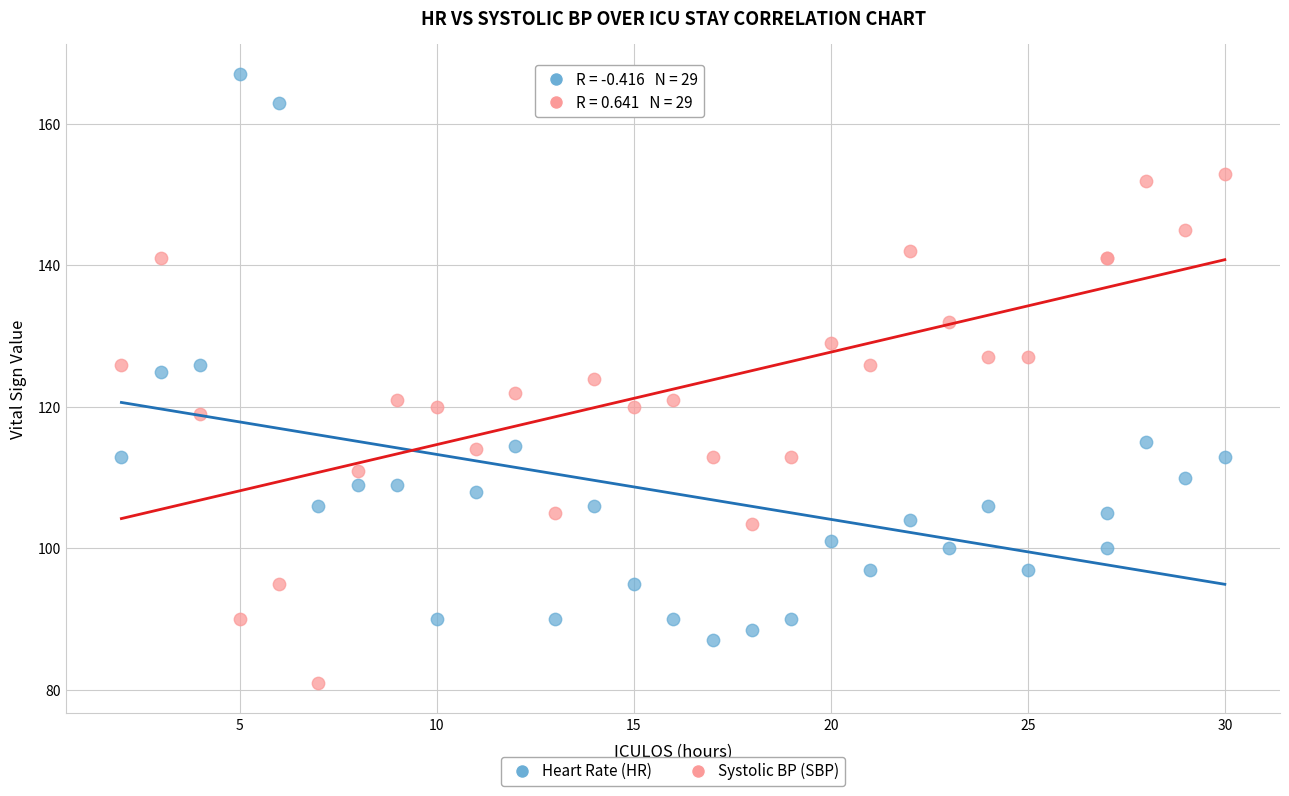

Which series has the largest Y range (max minus min)?

Heart Rate (HR)